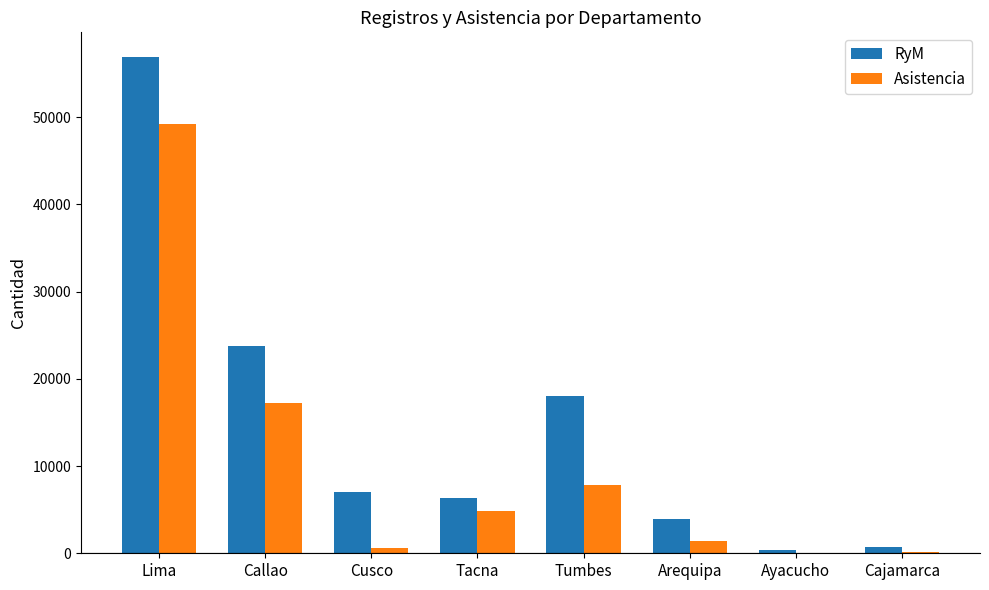

Which series changed the most between Tacna and Cajamarca?

RyM